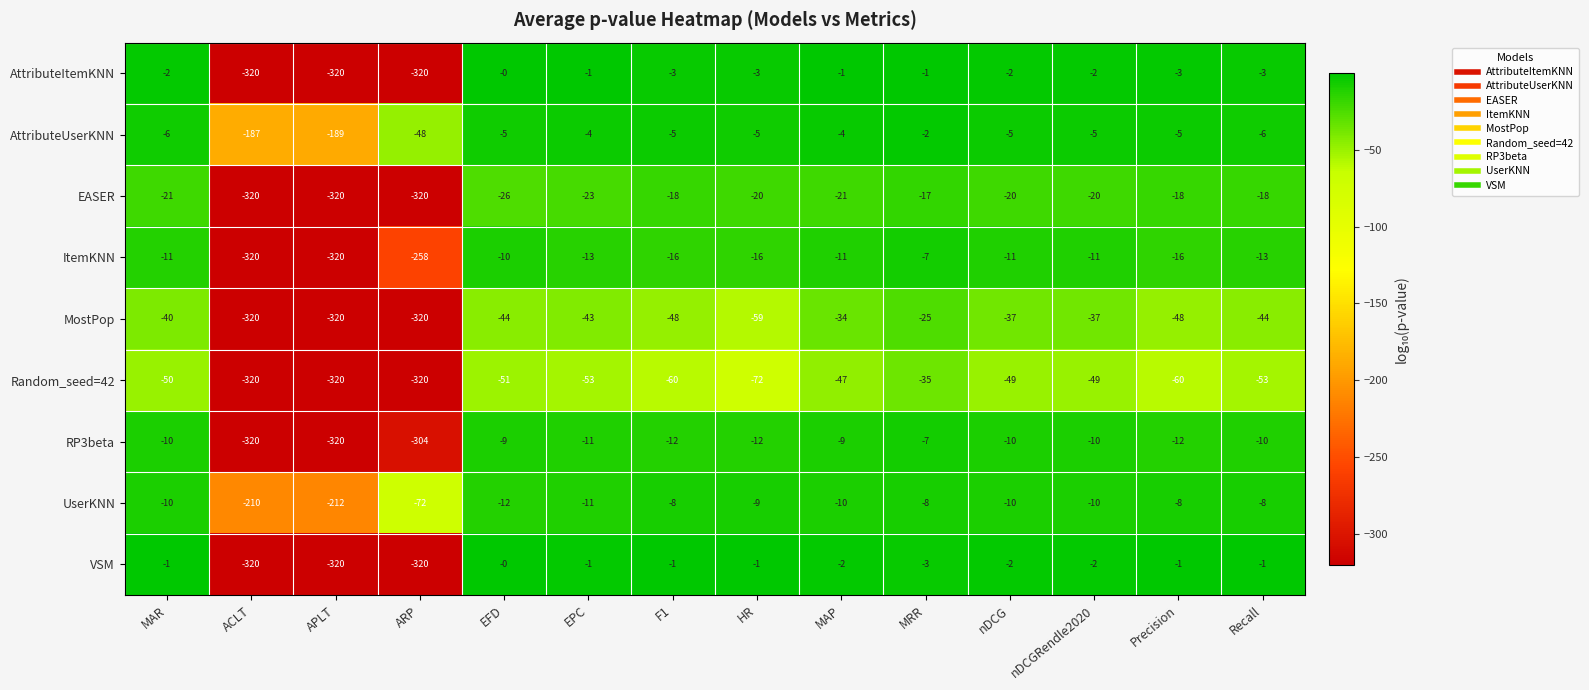

Which category has the highest value across all series?

EFD